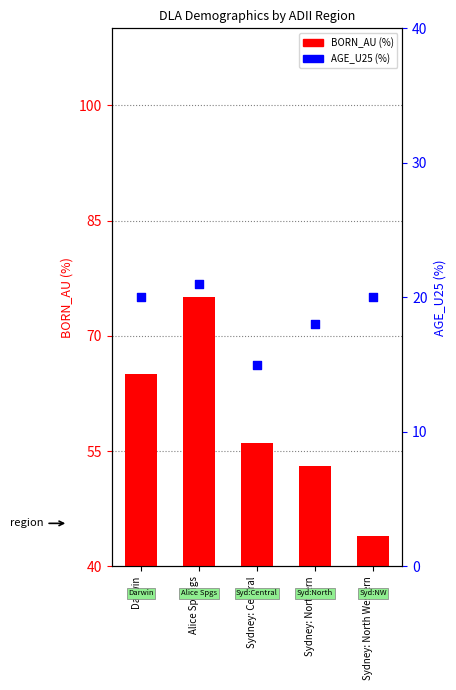

Is the value of AGE_U25 at Sydney: North Western greater than the value of BORN_AU at Alice Springs?

No